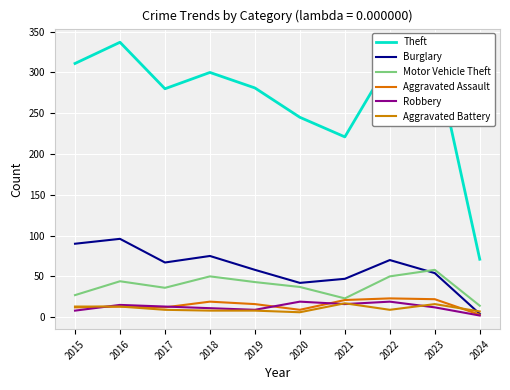

What is the average value of the Burglary series?

60